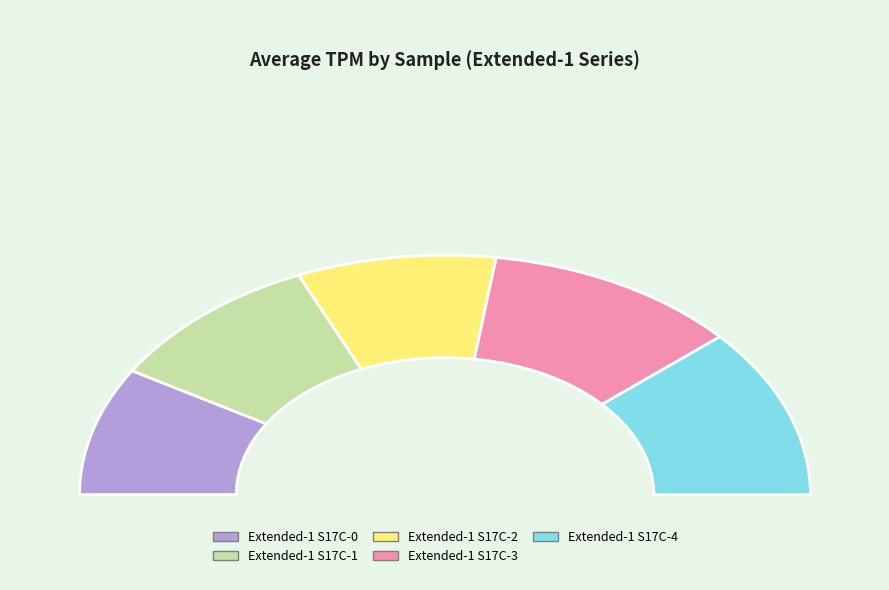

Does any single category account for the majority?

No